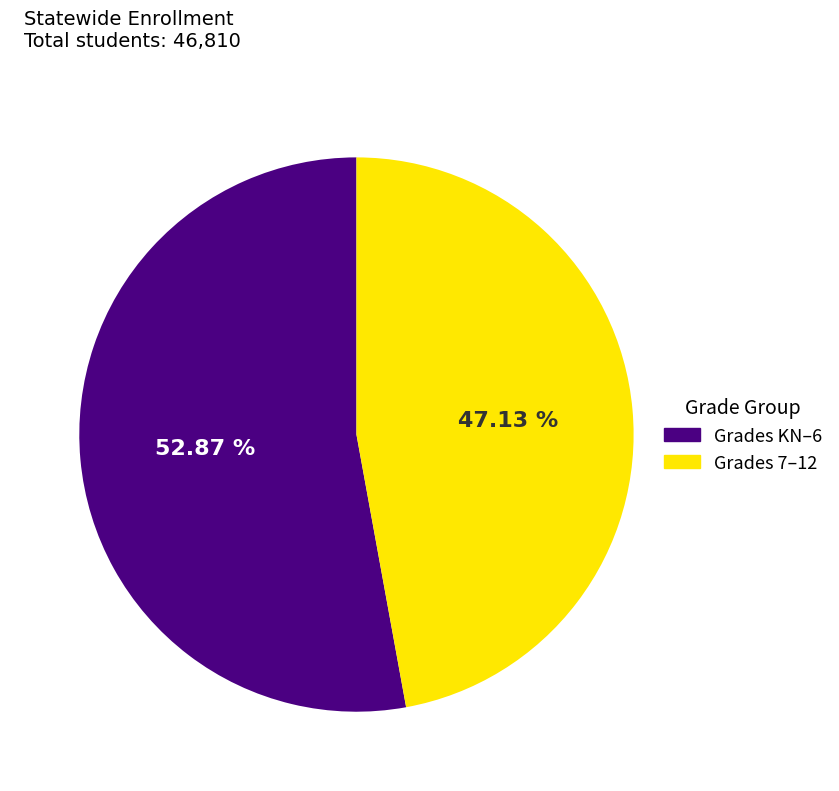

Is there a majority slice in this chart?

Yes